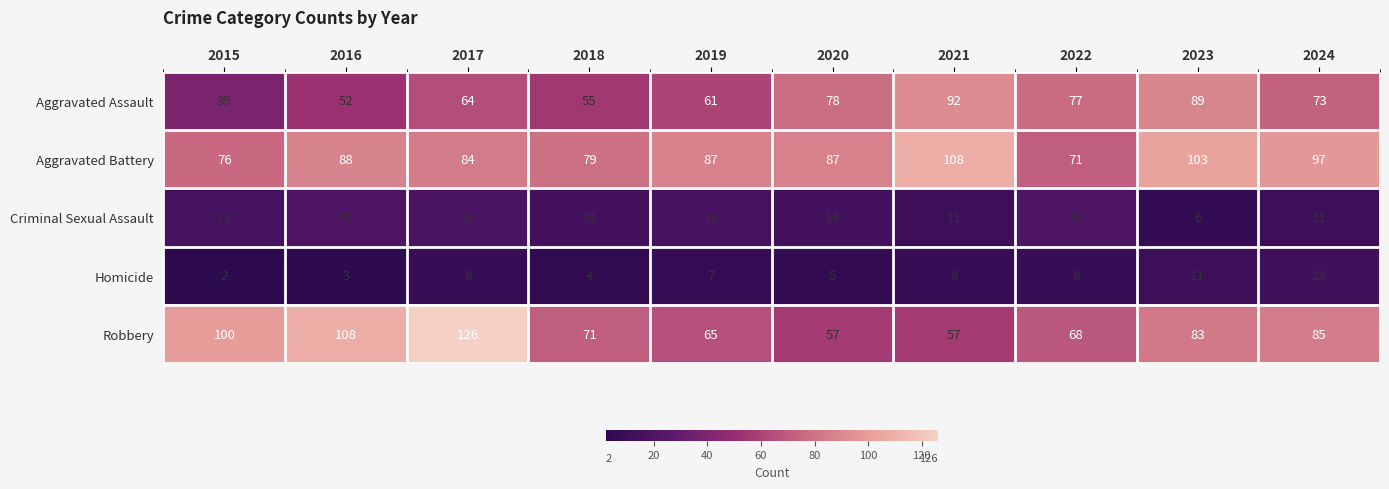

What value does the Robbery series have at 2018, to the nearest 5?

70